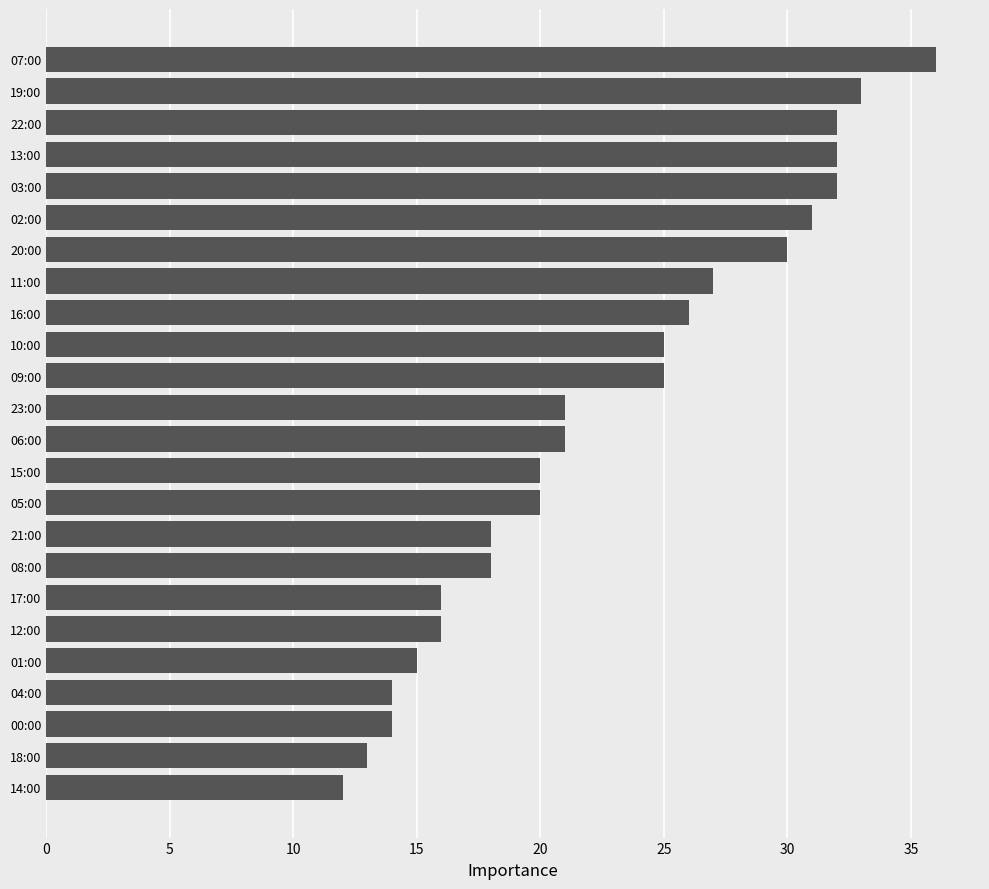

Reading top to bottom, what are all the values shown in this chart?

07:00=36	19:00=33	22:00=32	13:00=32	03:00=32	02:00=31	20:00=30	11:00=27	16:00=26	10:00=25	09:00=25	23:00=21	06:00=21	15:00=20	05:00=20	21:00=18	08:00=18	17:00=16	12:00=16	01:00=15	04:00=14	00:00=14	18:00=13	14:00=12